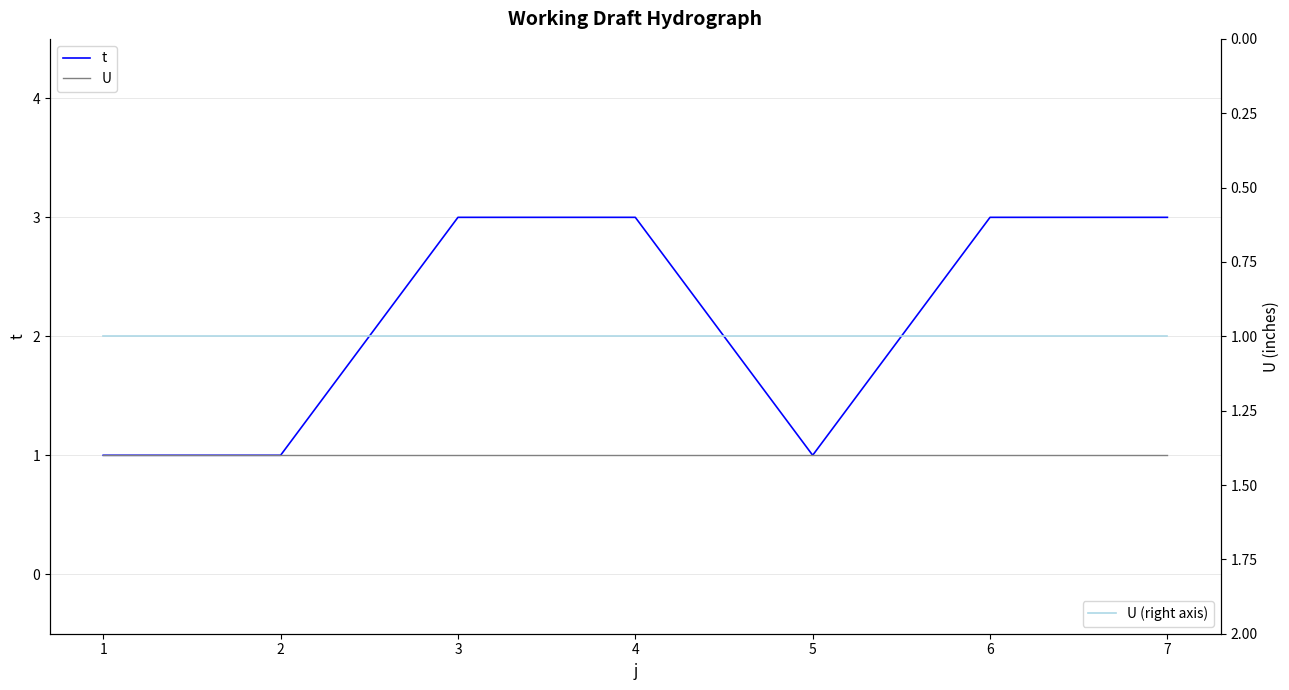

Count the t values in the range 1 to 3.

7